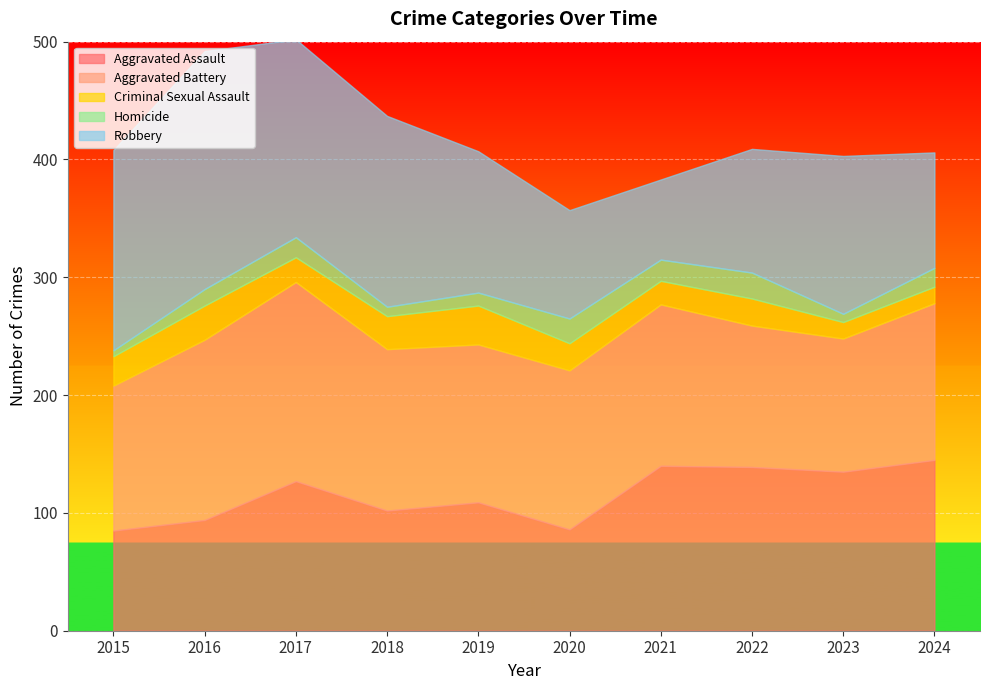

What is the spread (max minus min) of values at 2016?

188